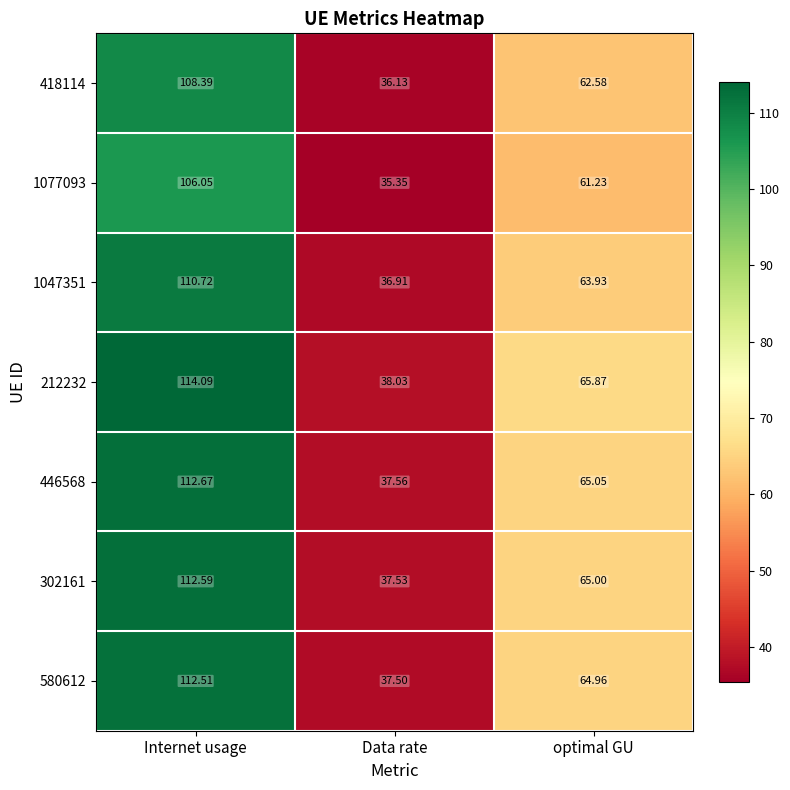

Which category has the highest value across all series?

Internet usage